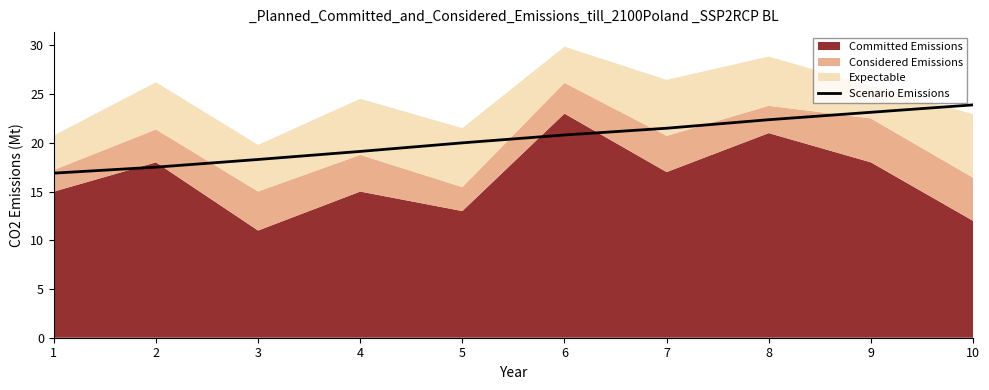

True or false: Scenario Emissions has a value of 20.0 at 5.

True